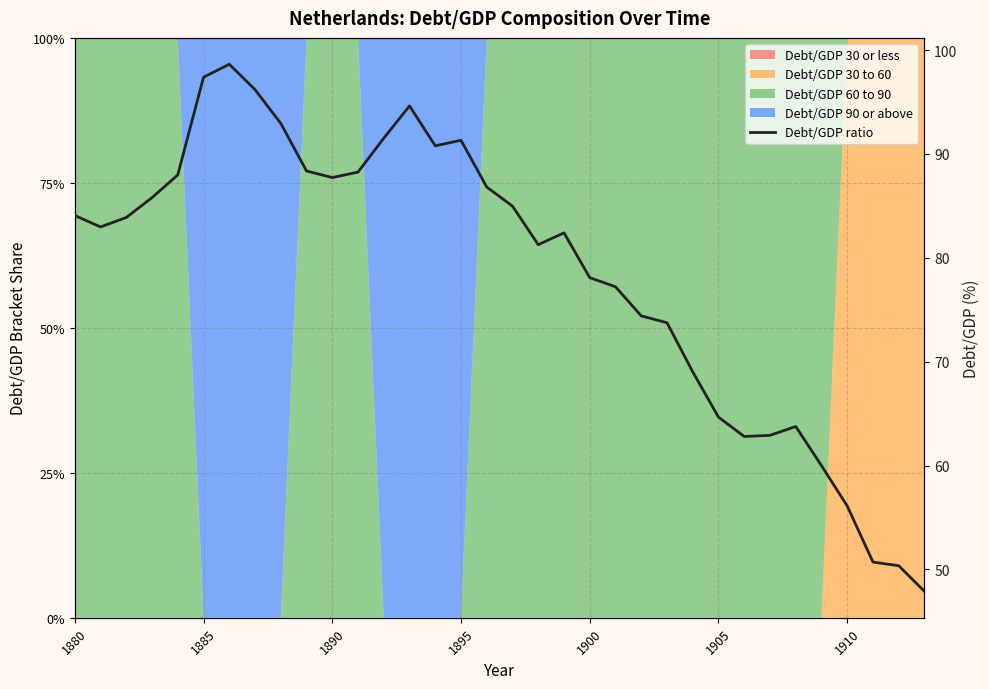

How many interior local valleys (lower than both neighbors) does the data have?

5